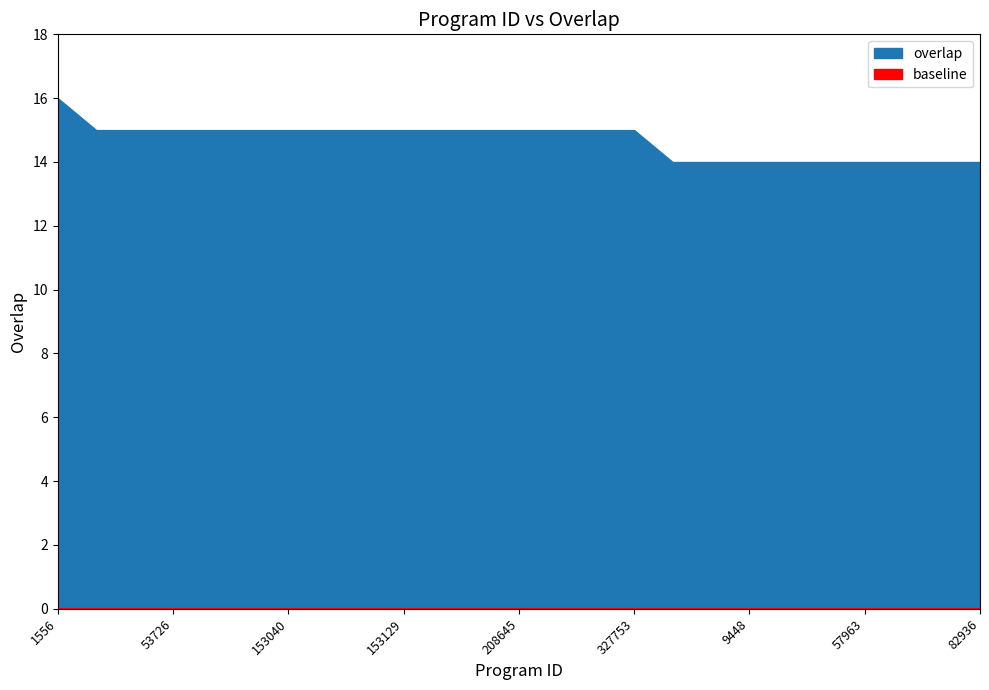

What position from the left is 51413?

20